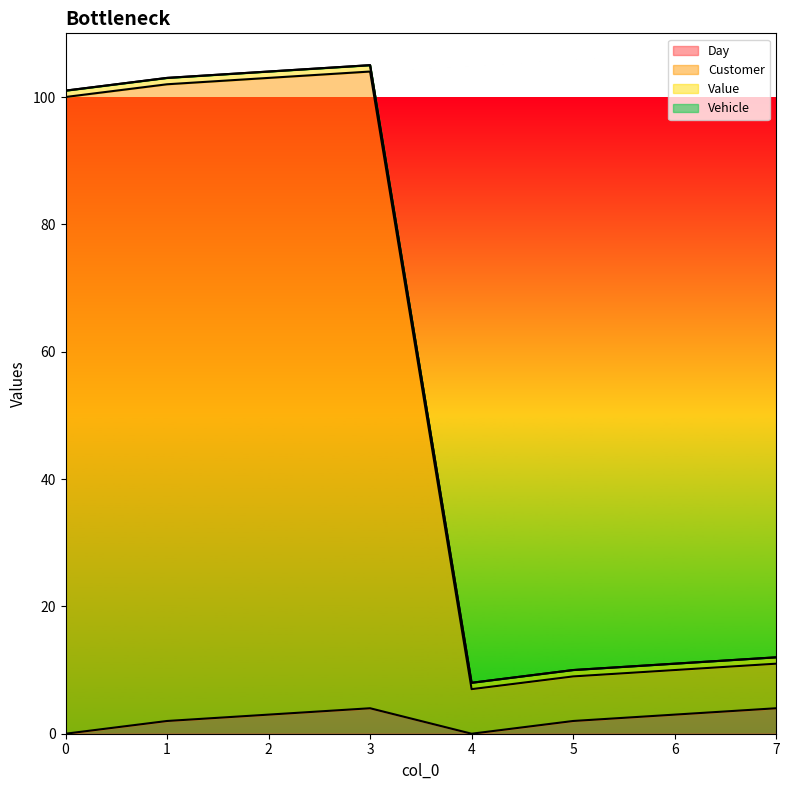

What is the value of the Customer point at the 5th from the left?

7